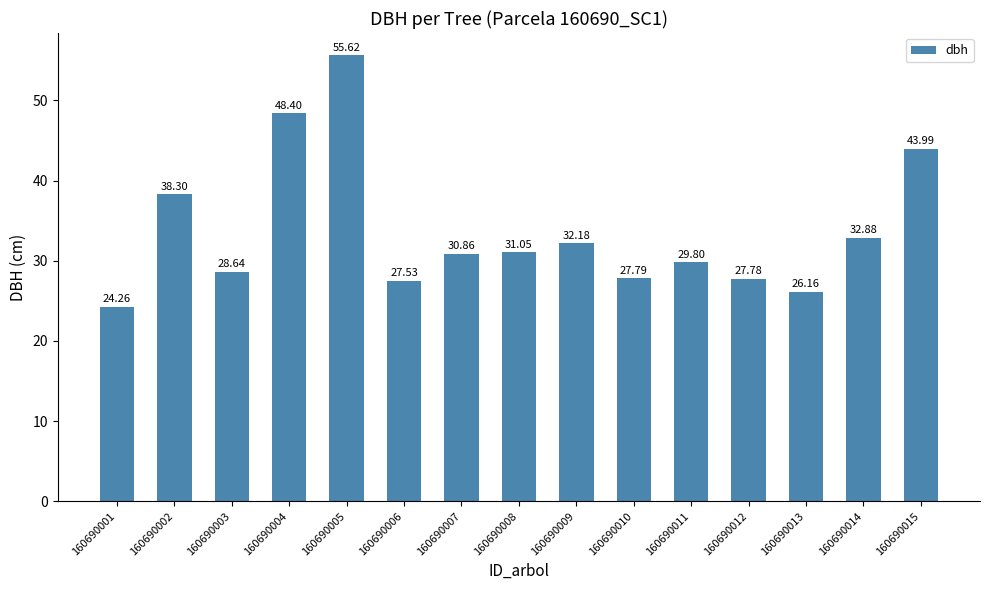

Reading right to left, list all the values displayed in this chart.

160690015=44.0	160690014=32.9	160690013=26.2	160690012=27.8	160690011=29.8	160690010=27.8	160690009=32.2	160690008=31.1	160690007=30.9	160690006=27.5	160690005=55.6	160690004=48.4	160690003=28.6	160690002=38.3	160690001=24.3